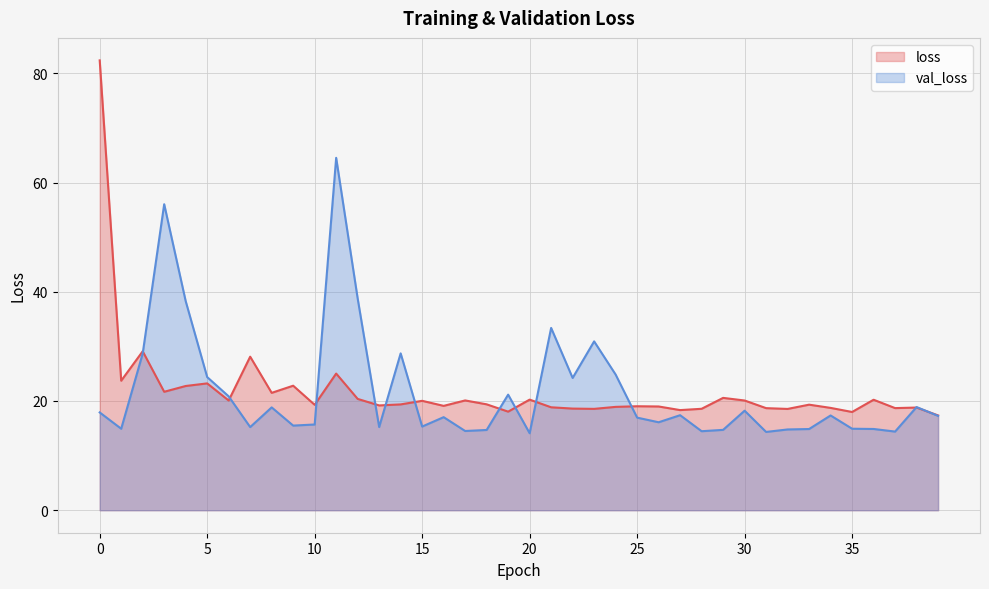

What is the difference between the maximum and second lowest values in the val_loss series?

50.2